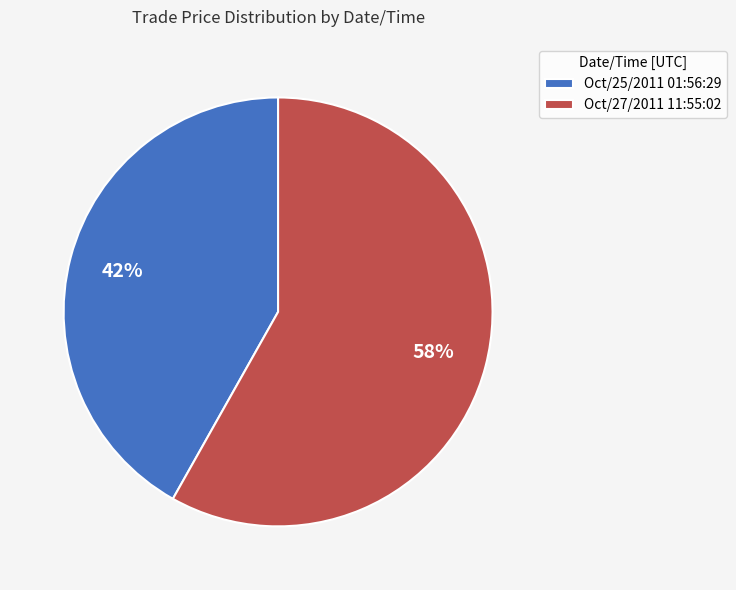

To the nearest percent, what is the average slice percentage?

50%